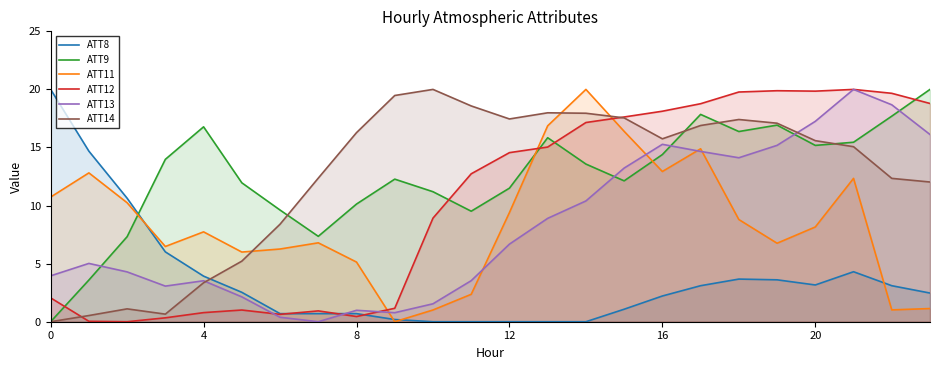

Reading right to left, transcribe all the data shown in this chart.

ATT8: 2.5	3.1	4.3	3.2	3.6	3.7	3.1	2.2	1.1	0.0	0.0	0.0	0.0	0.0	0.2	0.7	0.7	0.7	2.5	3.9	6.0	10.6	14.7	20.0
ATT9: 20.0	17.7	15.5	15.2	16.9	16.4	17.8	14.4	12.1	13.6	15.8	11.5	9.5	11.2	12.3	10.1	7.4	9.6	12.0	16.8	14.0	7.3	3.6	0.0
ATT11: 1.1	1.0	12.3	8.2	6.8	8.8	14.9	12.9	16.4	20.0	16.9	9.4	2.4	1.0	0.0	5.1	6.8	6.3	6.0	7.7	6.5	10.2	12.8	10.7
ATT12: 18.8	19.7	20.0	19.9	19.9	19.8	18.8	18.1	17.6	17.1	15.0	14.6	12.7	8.9	1.2	0.4	0.9	0.6	1.0	0.8	0.3	0.0	0.0	2.1
ATT13: 16.1	18.7	20.0	17.3	15.2	14.1	14.7	15.3	13.2	10.4	8.9	6.7	3.5	1.5	0.8	1.0	0.0	0.4	2.1	3.5	3.1	4.3	5.0	4.0
ATT14: 12.0	12.3	15.1	15.6	17.1	17.4	16.9	15.7	17.5	17.9	18.0	17.5	18.6	20.0	19.5	16.3	12.4	8.4	5.2	3.4	0.7	1.1	0.5	0.0